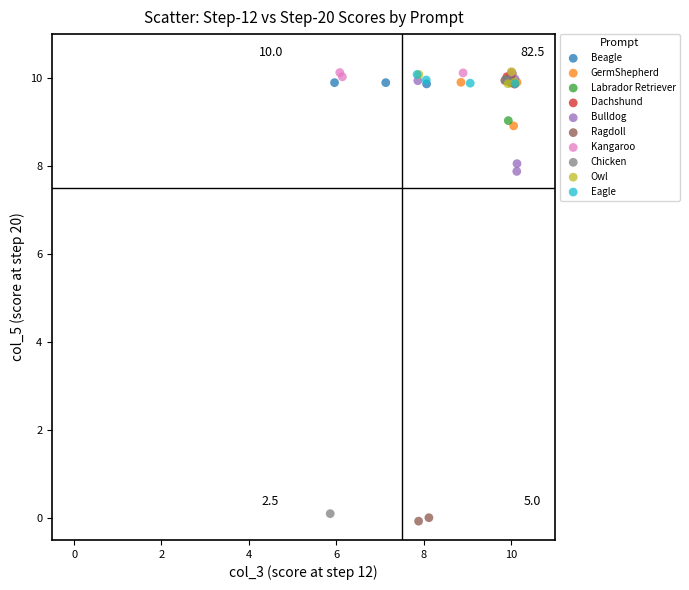

Which series has the widest spread of Y values?

Ragdoll